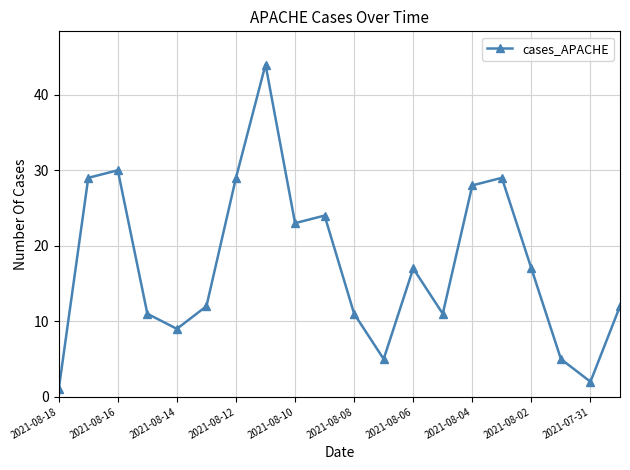

True or false: there are more than 1 points higher than both neighbors.

True